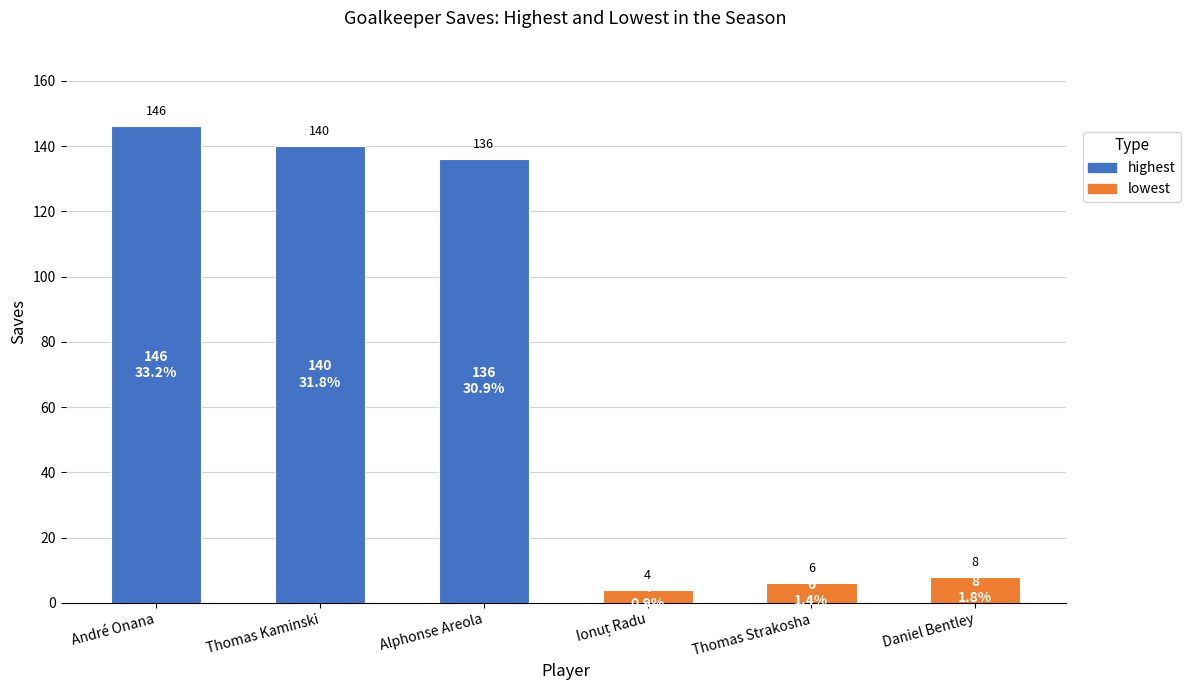

At which label does the data first exceed 136?

André Onana